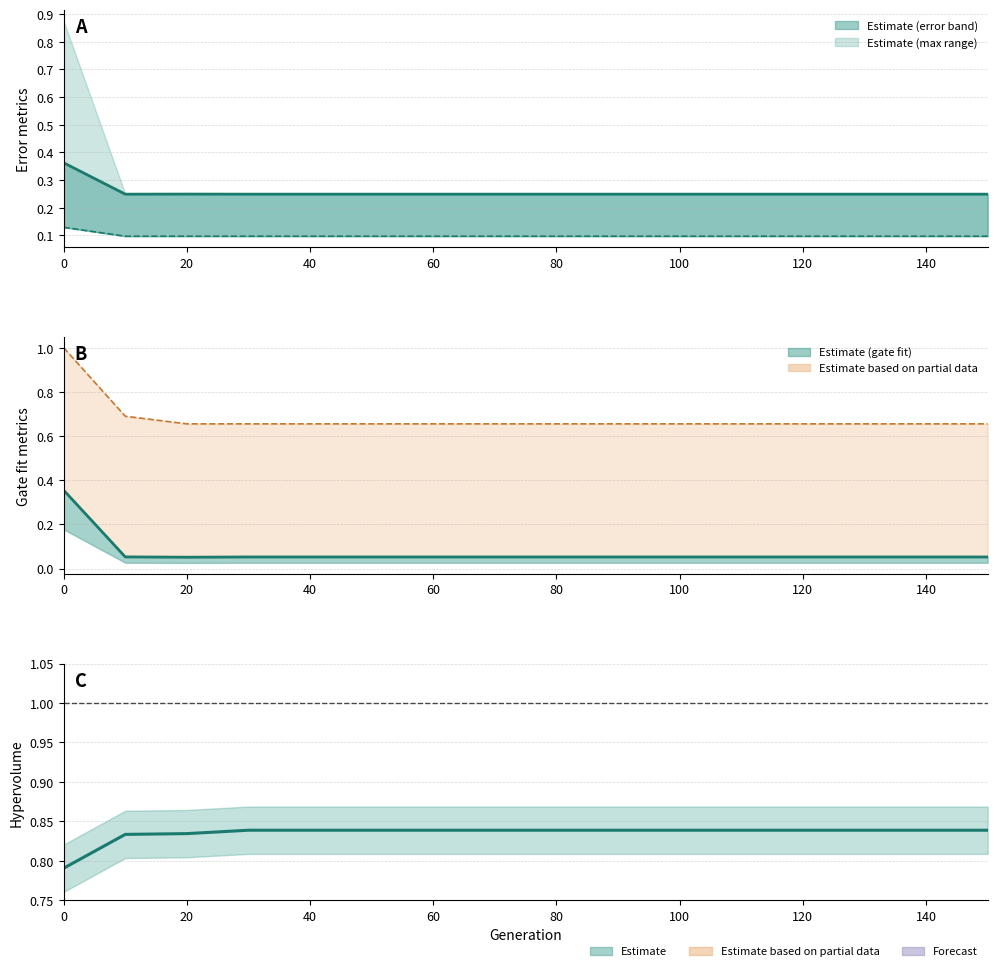

True or false: Max gate fit has more than 2 points higher than both neighbors.

False